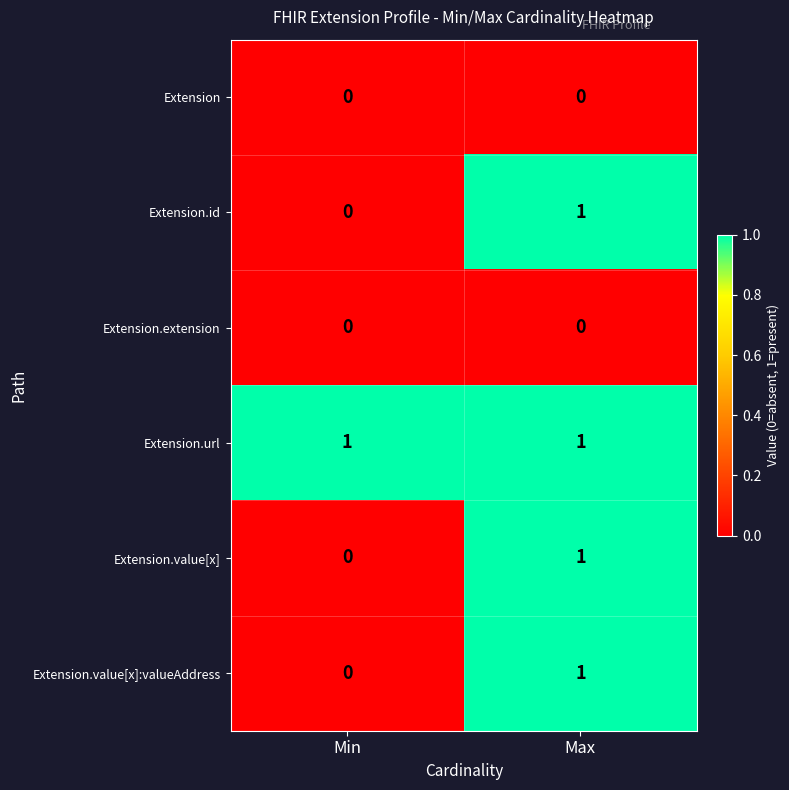

Which category has the highest value in the Extension.id series?

Max